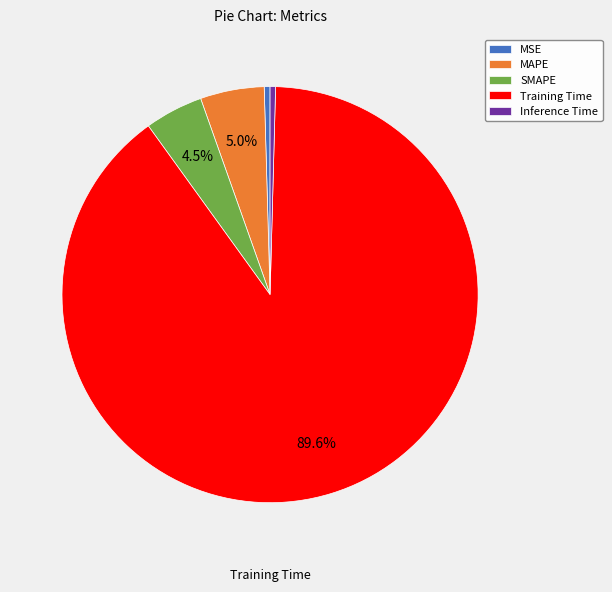

Is Training Time the majority of the pie?

Yes